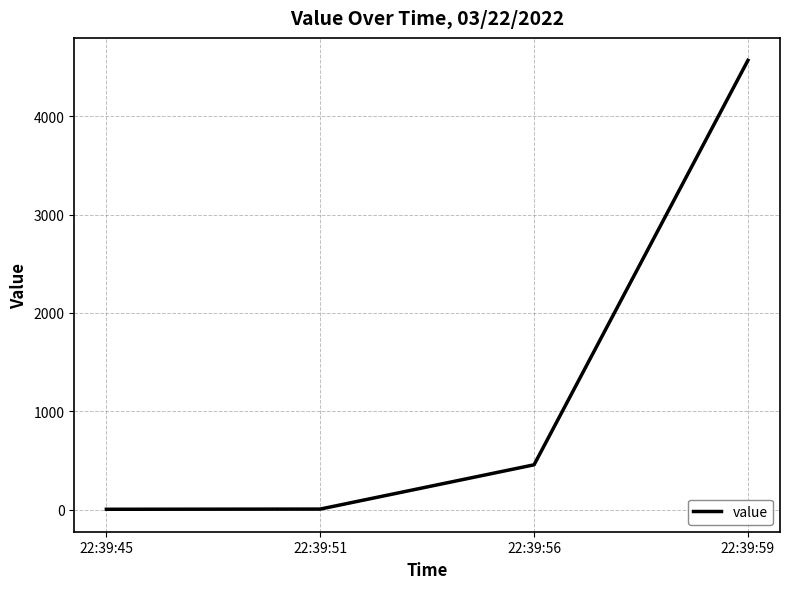

Which has a higher value, 22:39:59 or 22:39:51?

22:39:59